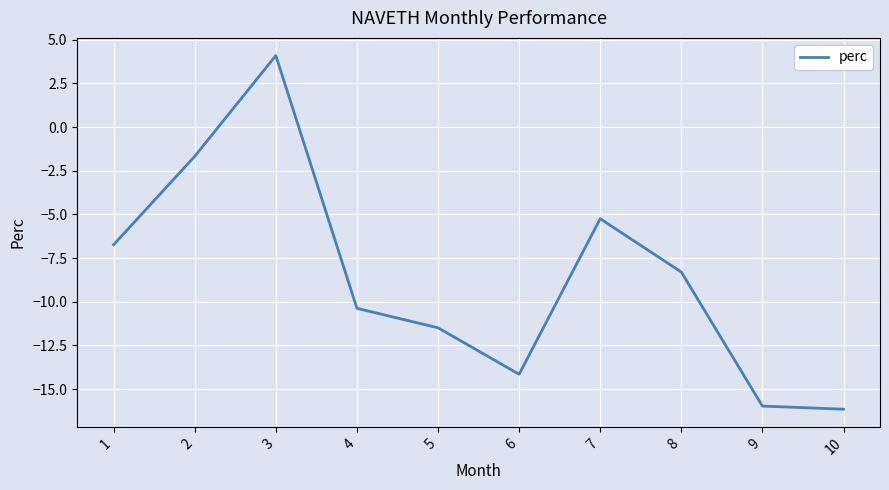

True or false: the data shows -0.6 at 2.

False